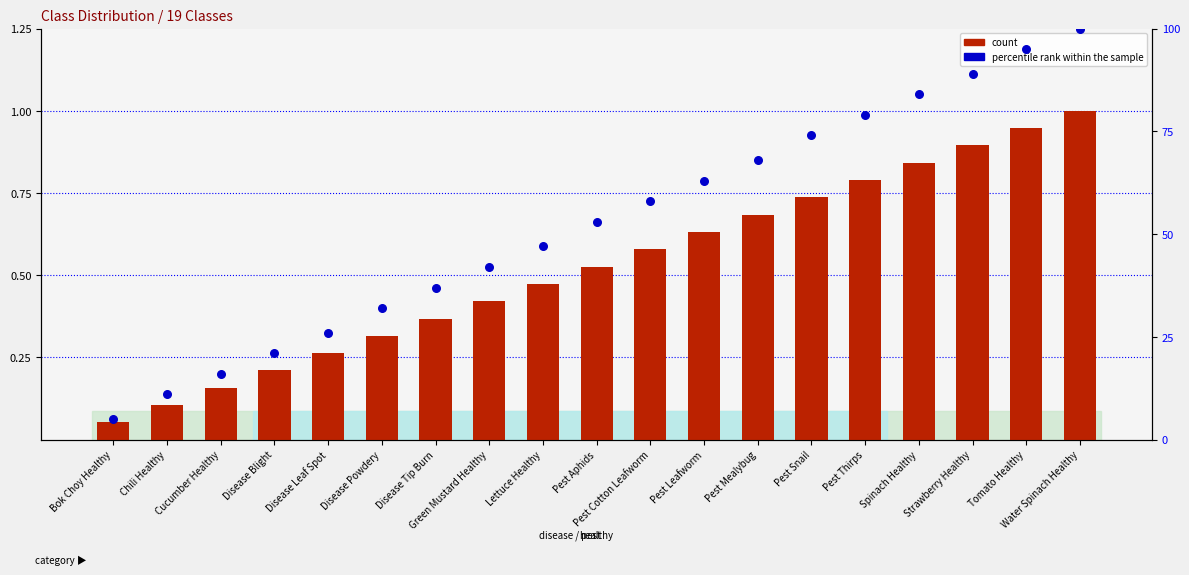

Which series contains the highest Y value?

count